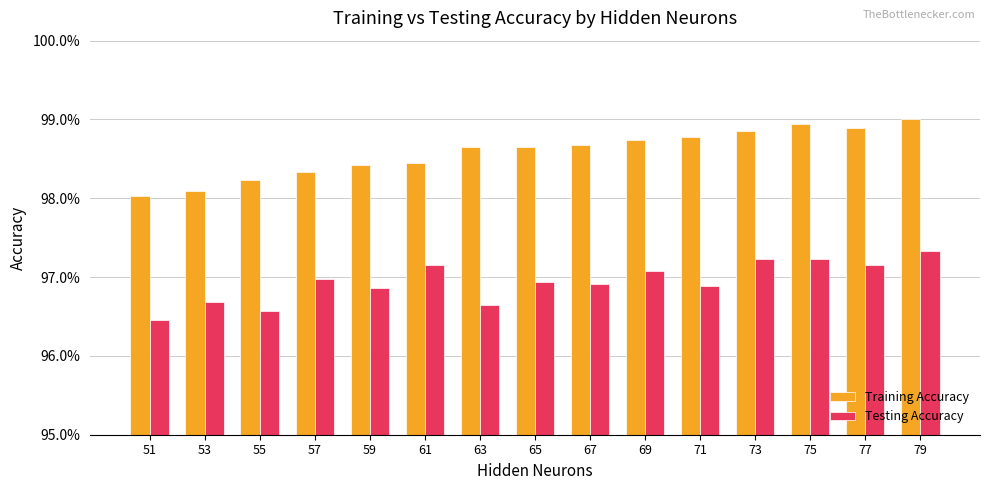

Which category has the highest value across all series?

79